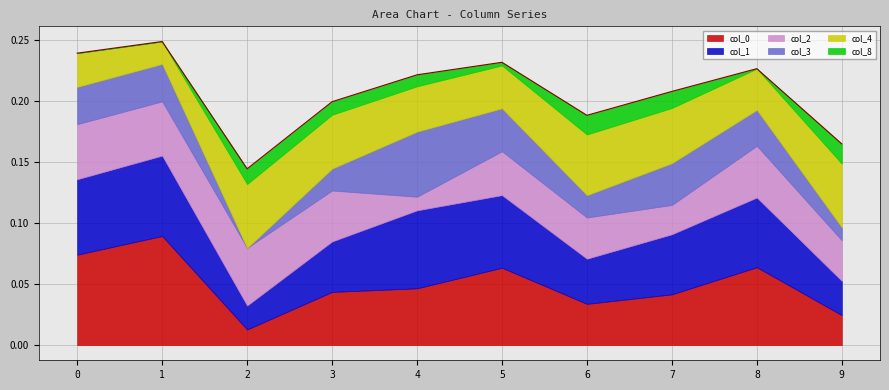

Reading left to right, transcribe all the data shown in this chart.

0: 0=0.1	1=0.1	2=0.0	3=0.0	4=0.0	5=0.1	6=0.0	7=0.0	8=0.1	9=0.0
1: 0=0.1	1=0.1	2=0.0	3=0.0	4=0.1	5=0.1	6=0.0	7=0.0	8=0.1	9=0.0
2: 0=0.0	1=0.0	2=0.0	3=0.0	4=0.0	5=0.0	6=0.0	7=0.0	8=0.0	9=0.0
3: 0=0.0	1=0.0	2=0.0	3=0.0	4=0.1	5=0.0	6=0.0	7=0.0	8=0.0	9=0.0
4: 0=0.0	1=0.0	2=0.1	3=0.0	4=0.0	5=0.0	6=0.0	7=0.0	8=0.0	9=0.1
5: 0=0.0	1=-0.0	2=0.0	3=0.0	4=0.0	5=0.0	6=0.0	7=0.0	8=0.0	9=0.0